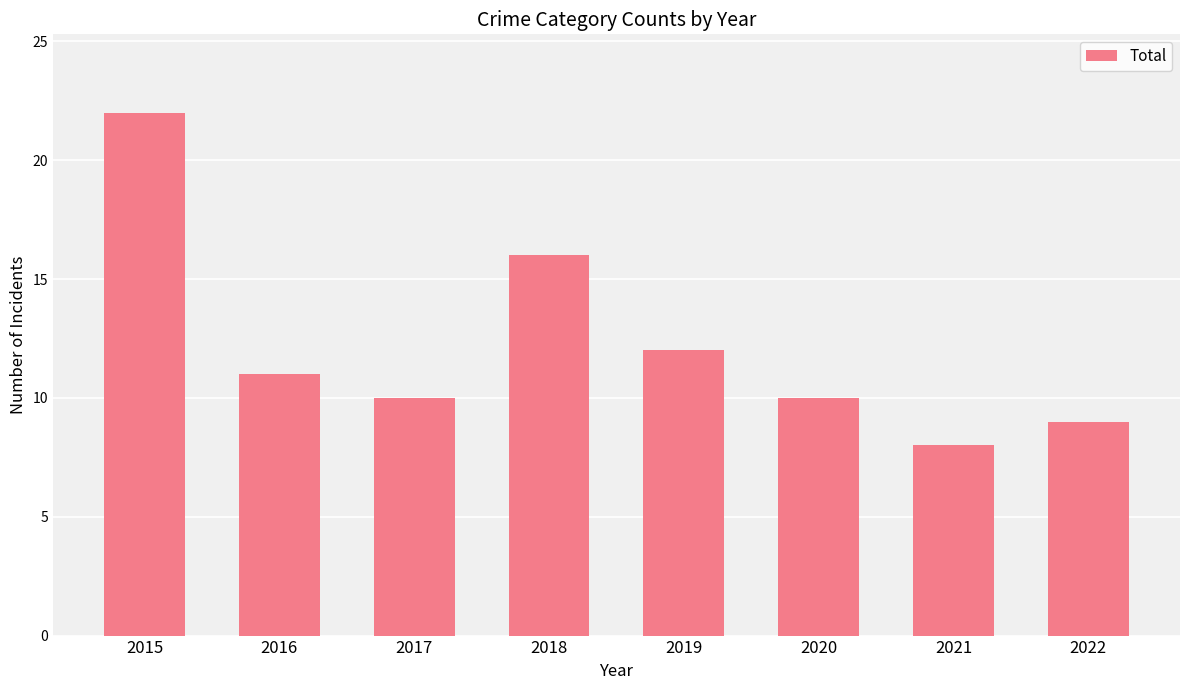

Reading left to right, list all the values displayed in this chart.

2015=22	2016=11	2017=10	2018=16	2019=12	2020=10	2021=8	2022=9